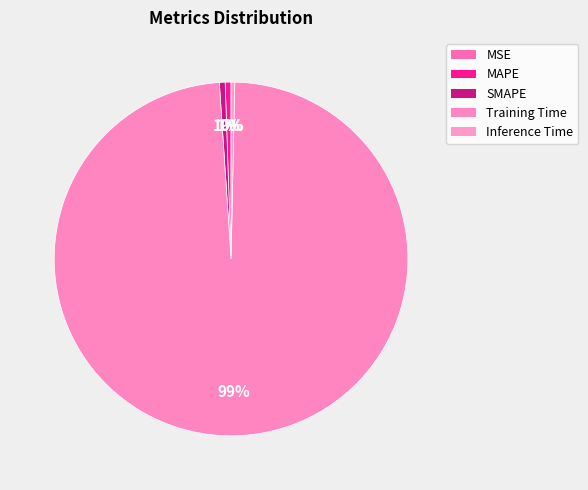

What is the change in value from MSE to Training Time?

+3.2